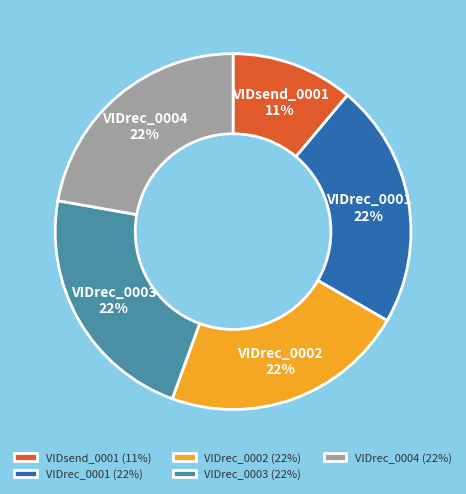

Is the sum of VIDsend_0001 and VIDrec_0002 greater than half?

No